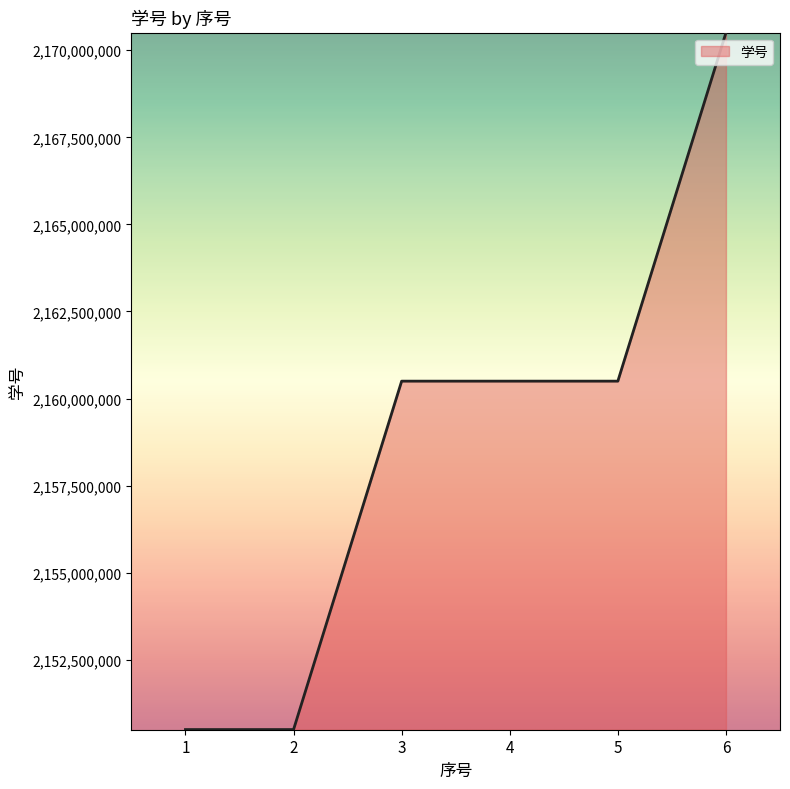

What is the greatest value displayed?

2170501015